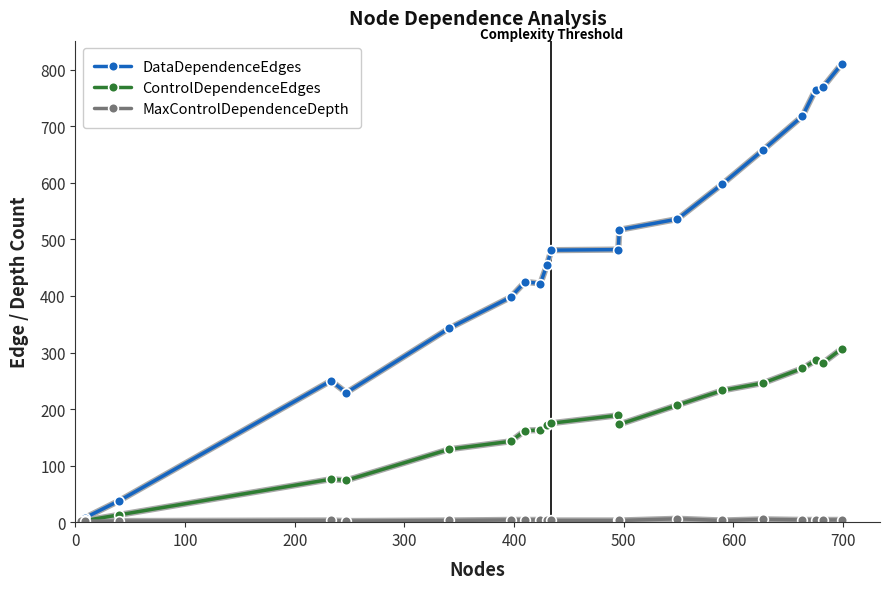

Which series has the widest spread of values?

DataDependenceEdges